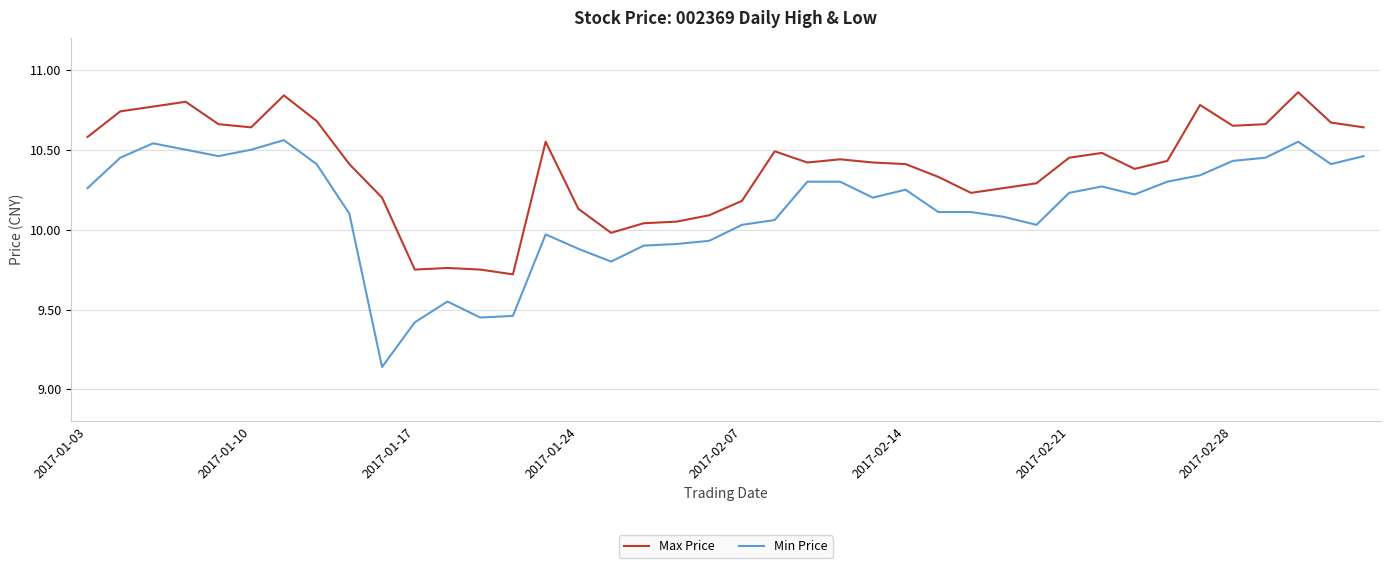

List the series in order of their overall mean, lowest first.

Min Price, Max Price